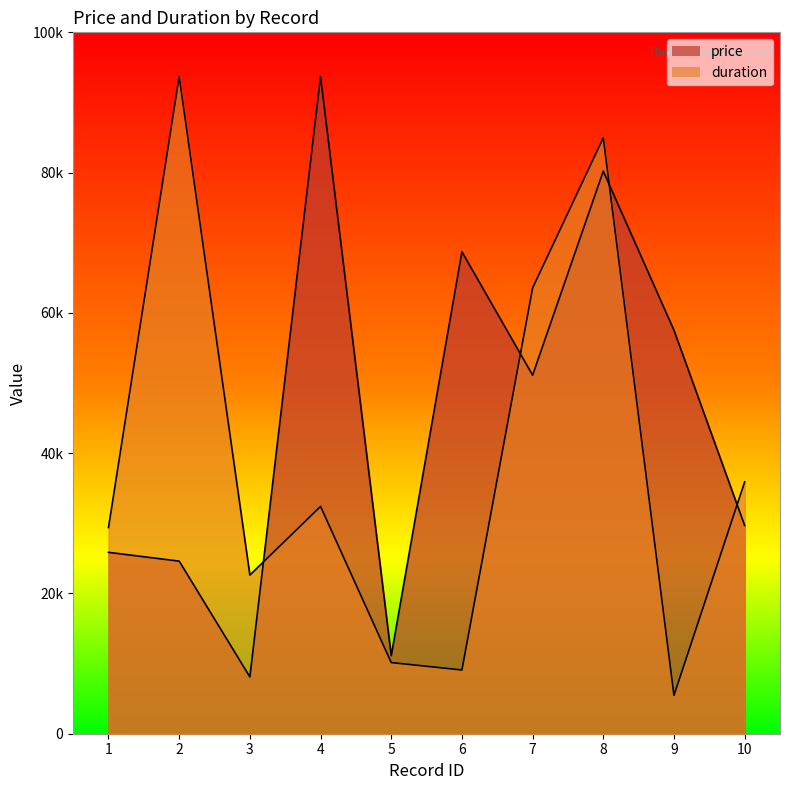

Does the chart display data point markers on the line(s)?

No